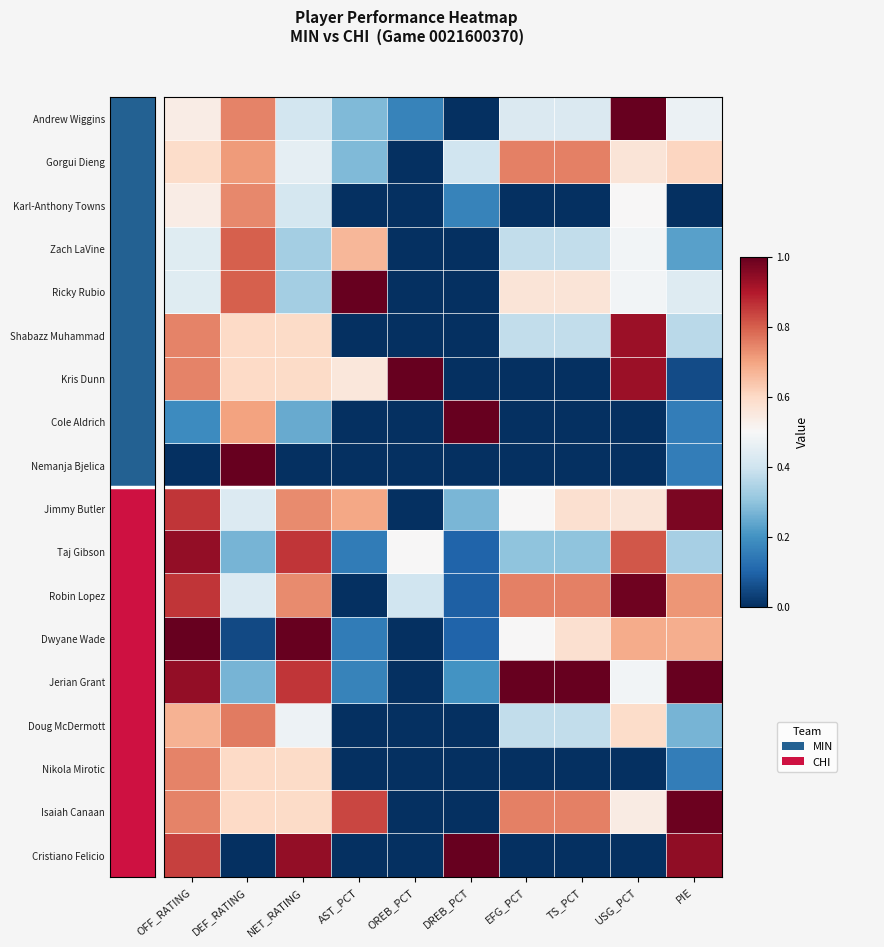

At which category is the sum across all series the highest?

OFF_RATING